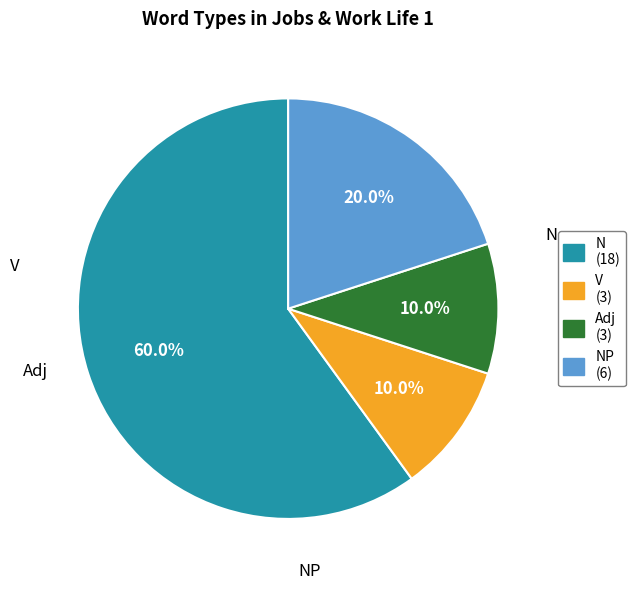

Is there any slice that represents more than half of the pie?

Yes